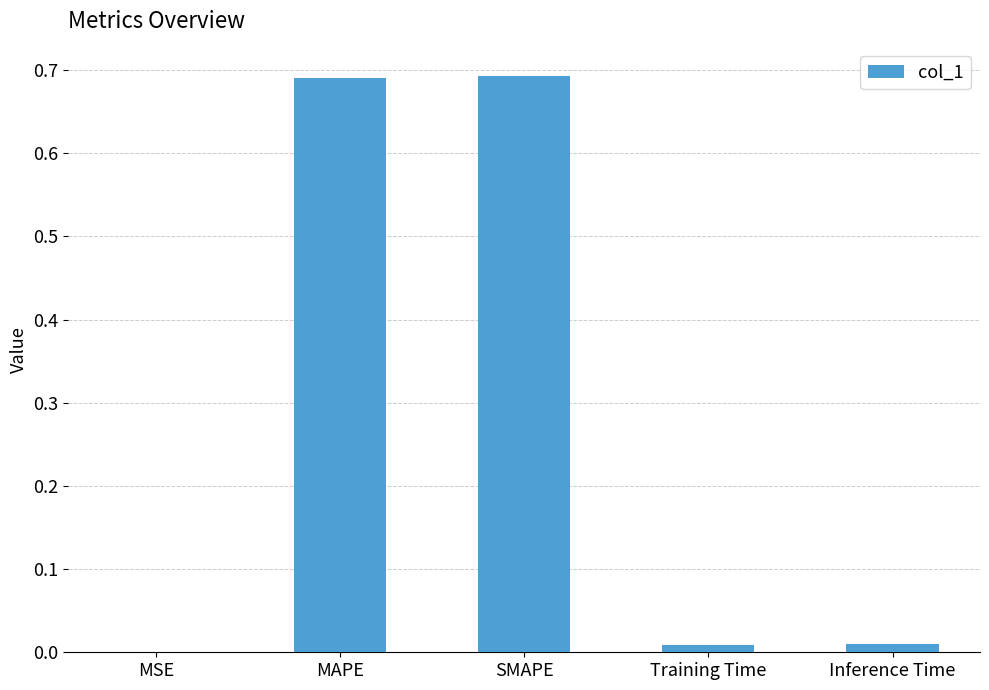

The chart shows a value of 0.0 at MSE. True or false?

True